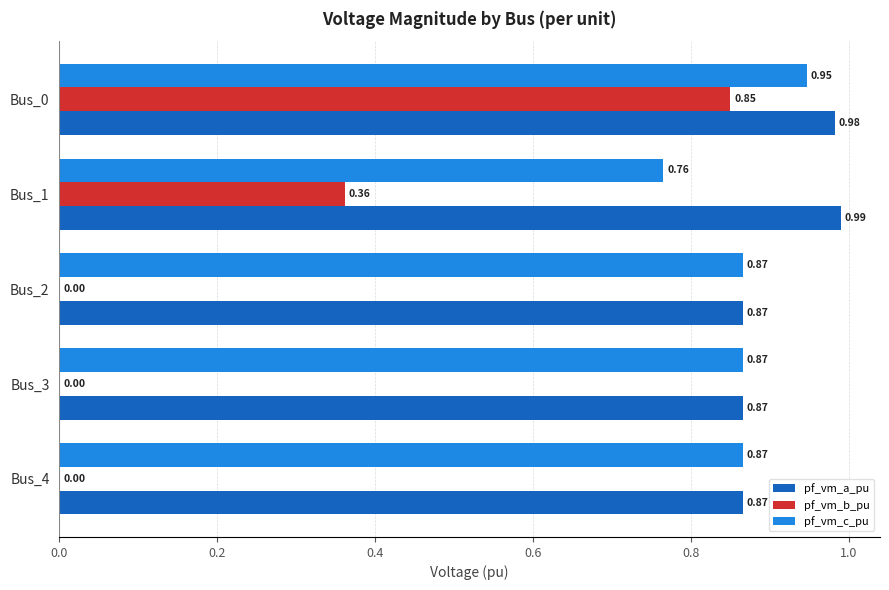

What is the sum of the pf_vm_a_pu values at Bus_3 and Bus_4?

1.7